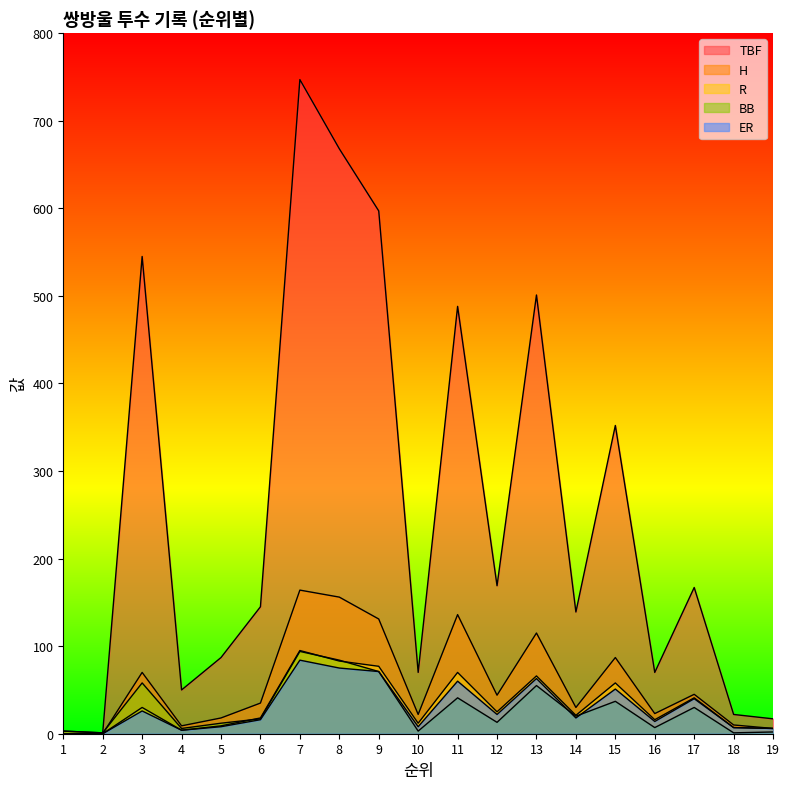

In ER, how many points are lower than both neighbors (excluding endpoints)?

5